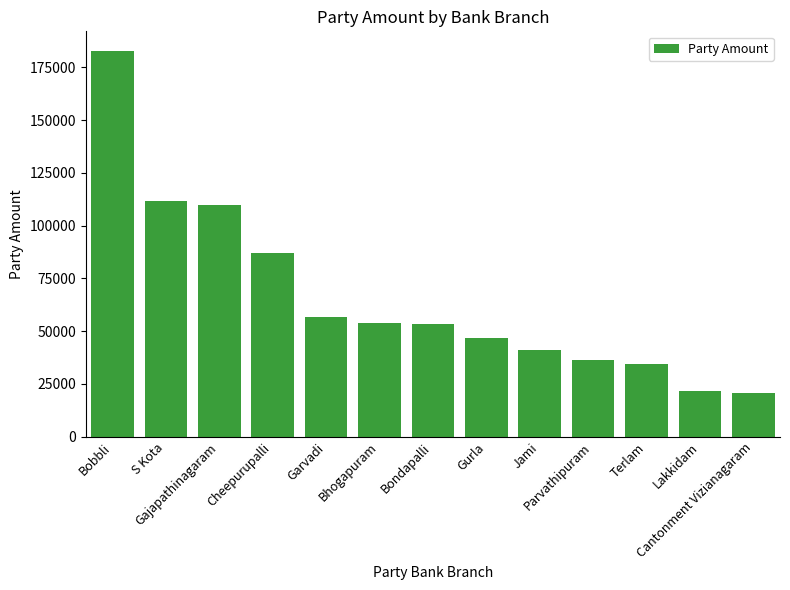

How many bars are there in total?

13